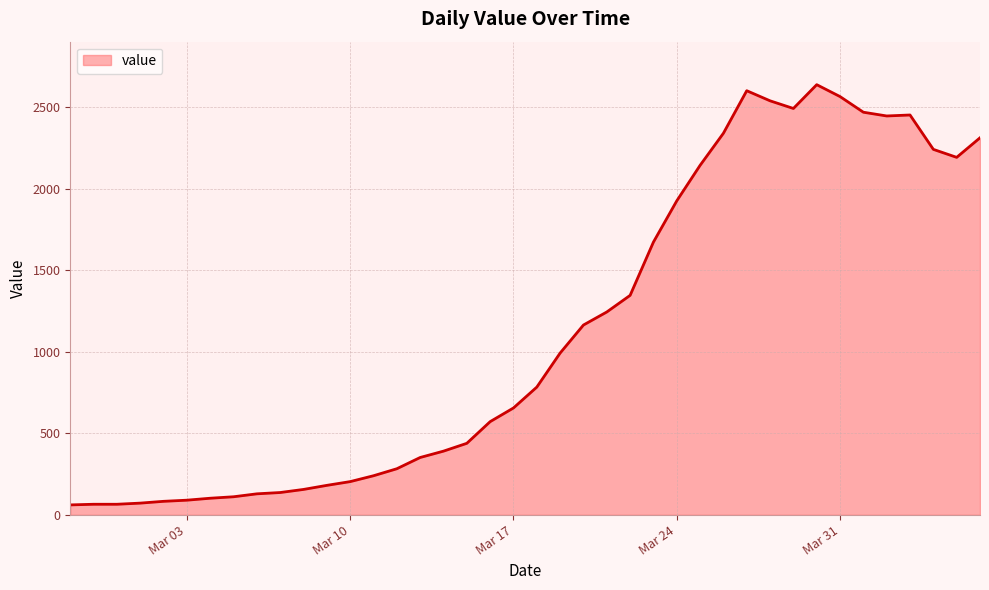

What is the maximum value shown in the chart?

2640